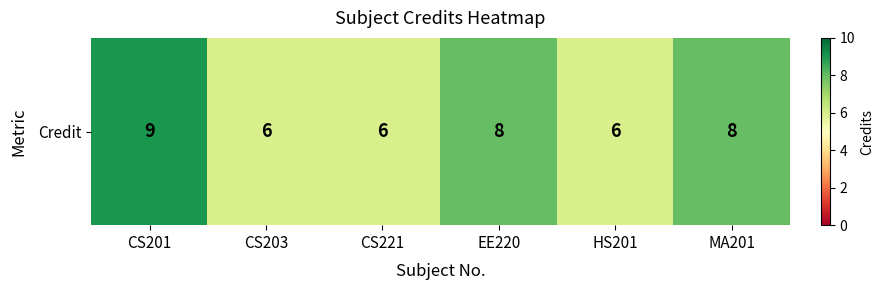

Reading left to right, transcribe all the data shown in this chart.

CS201=9	CS203=6	CS221=6	EE220=8	HS201=6	MA201=8